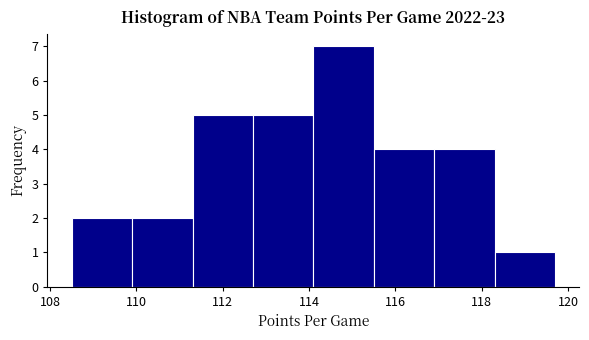

How tall is the bar that spans 116.9 to 118.3 on the x-axis? Neither the bar edges nor the heights are printed on the chart, so give them approximately, as read against the axes.

4